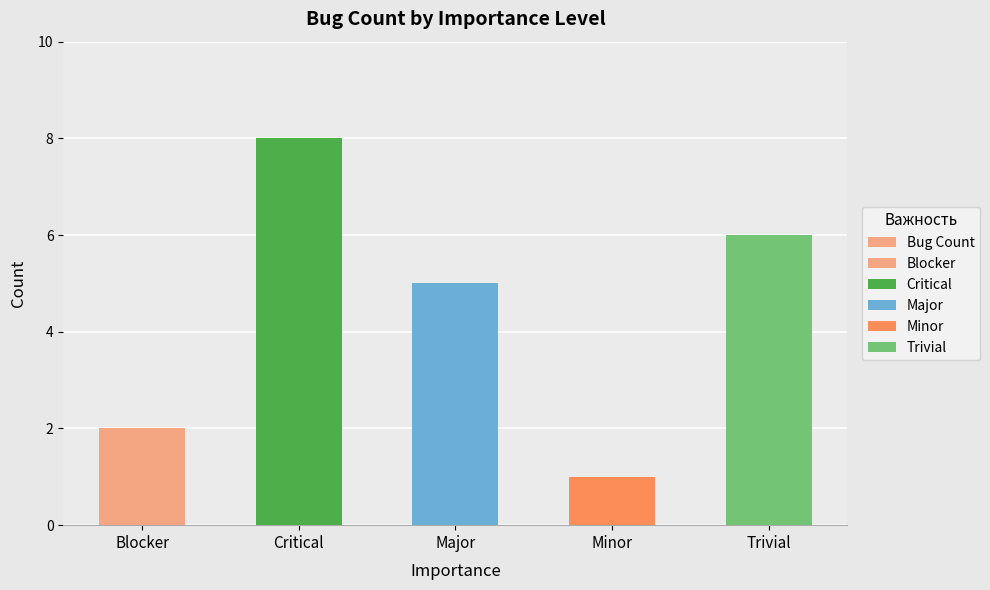

What is the value of the 1st bar from the left?

2